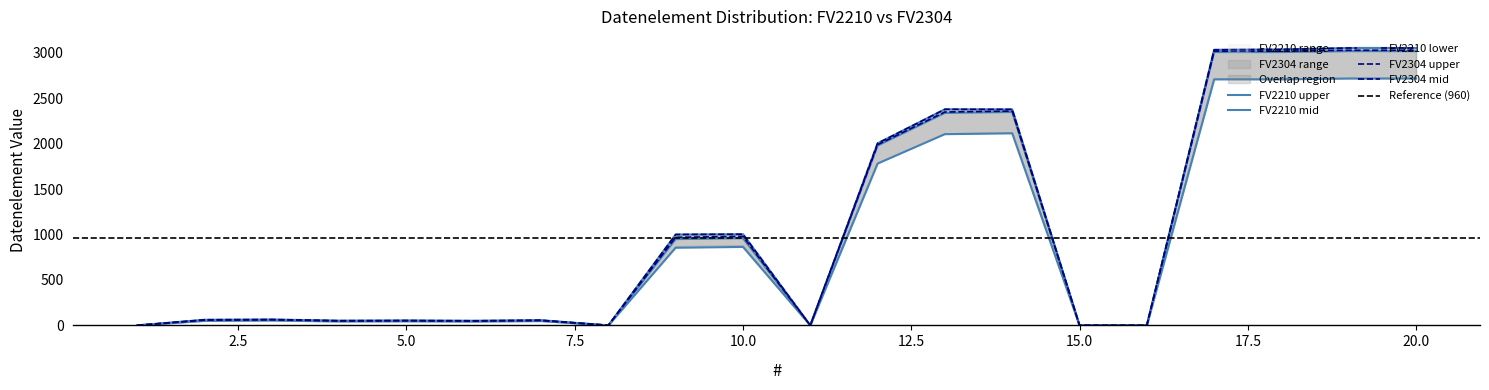

Reading left to right, extract all data points from this chart.

Datenelement_FV2210_upper: 0	62	65	52	54	51	57	0	1001	1004	0	2005	2380	2379	0	0	3035	3039	3055	3055
Datenelement_FV2210_mid: 0	55	60	48	50	47	53	0	950	960	0	1980	2340	2350	0	0	3010	3010	3020	3020
Datenelement_FV2304_upper: 0	62	65	52	54	51	57	0	1001	1004	0	2005	2380	2379	0	0	3035	3039	3055	3055
Datenelement_FV2304_mid: 0	58	62	49	51	48	54	0	970	980	0	1990	2350	2360	0	0	3020	3020	3030	3030